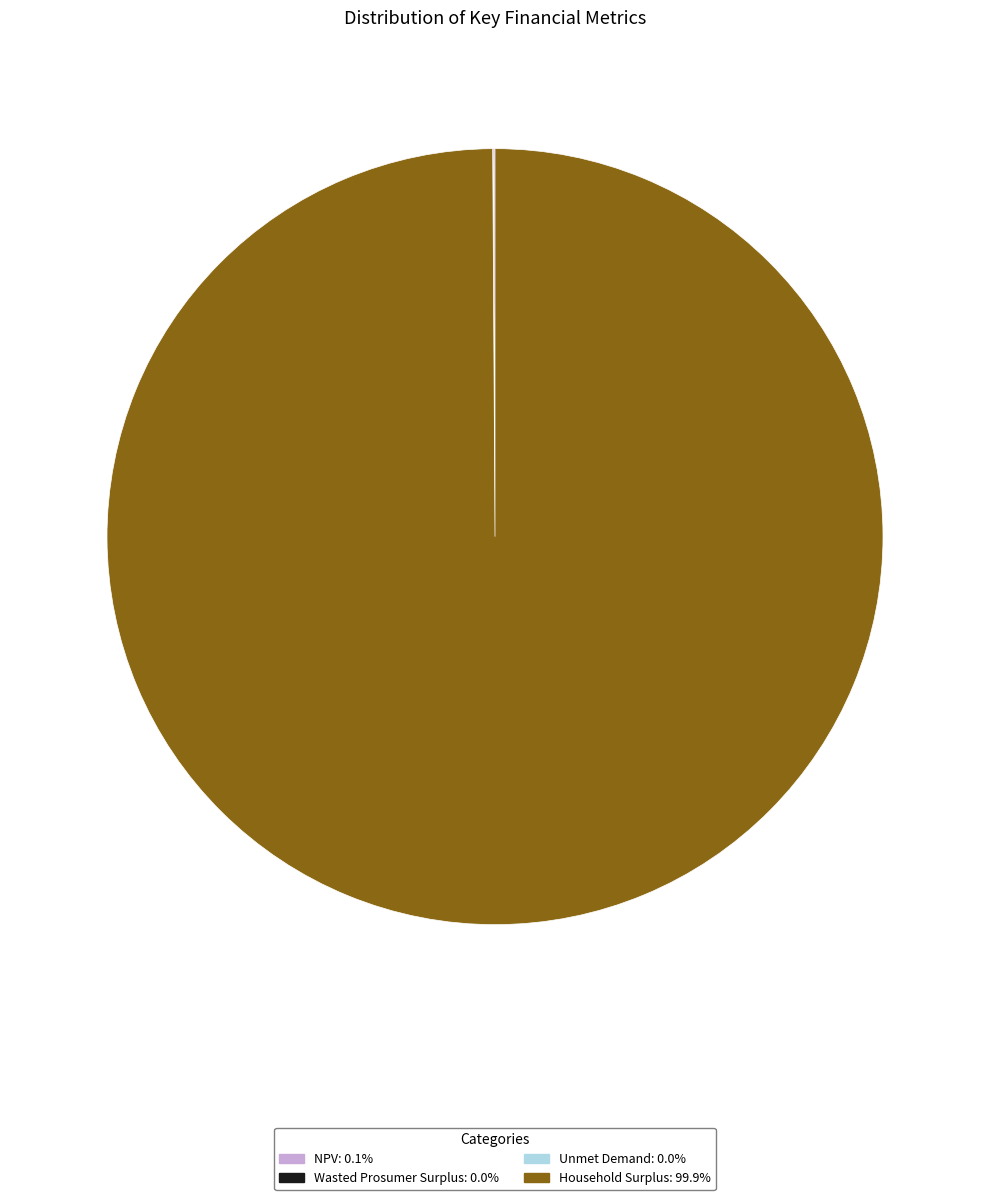

What is the largest slice in the pie chart?

Household Surplus